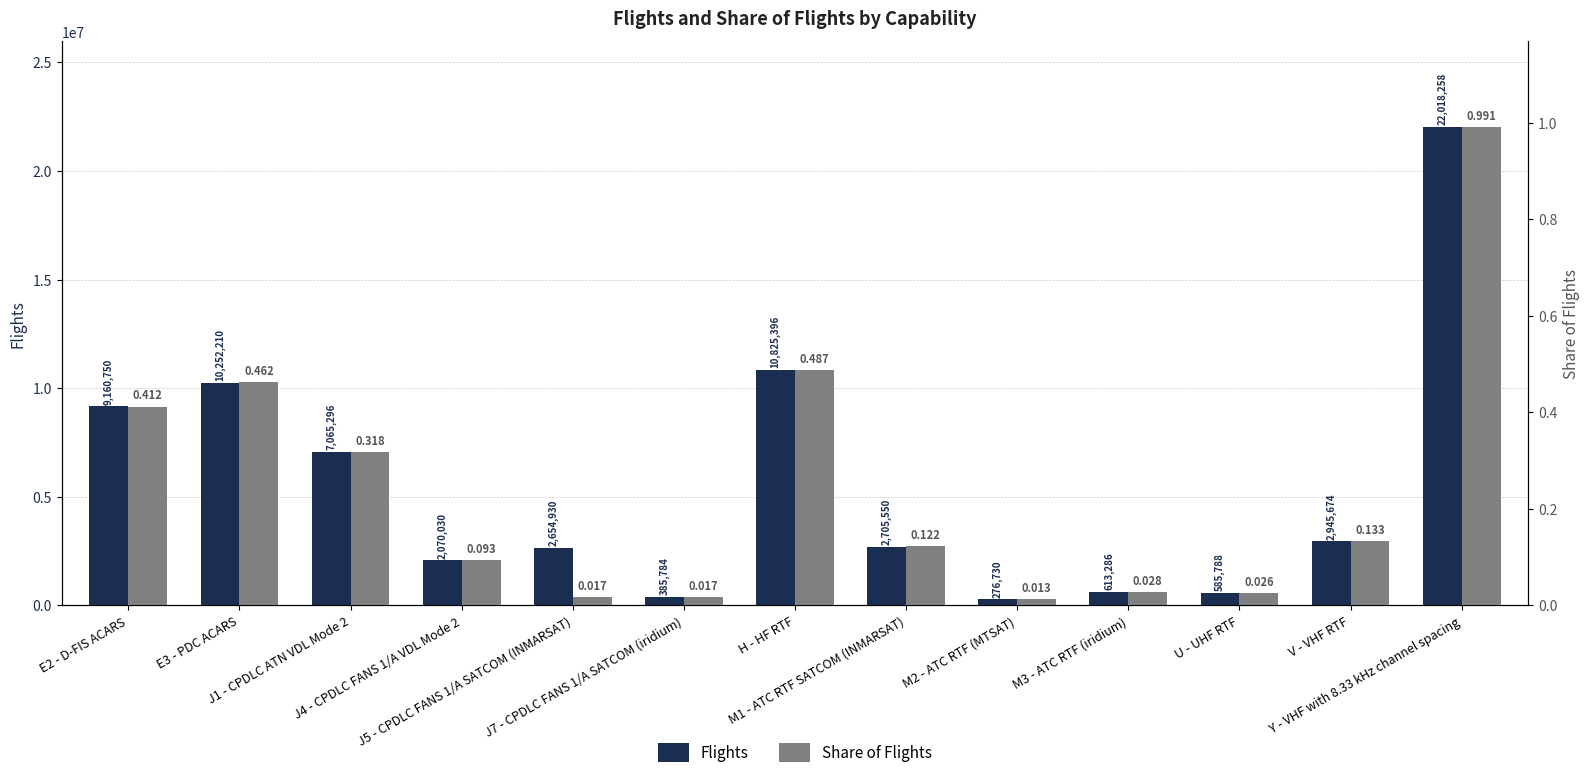

Rank the series by their average value, from highest to lowest.

flights, share_flights